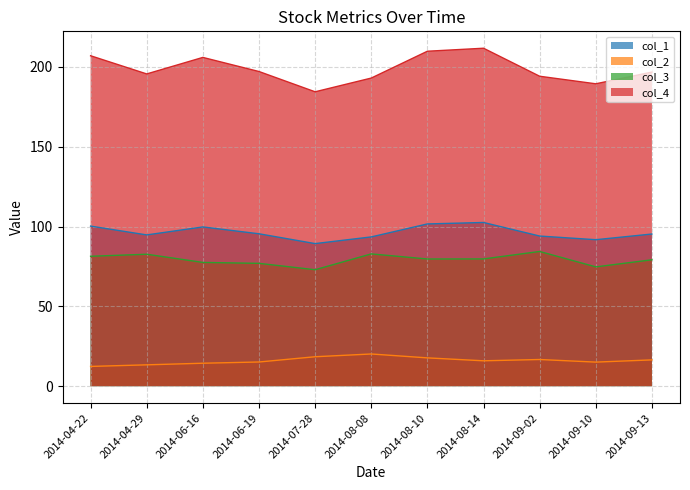

How many interior local valleys does the col_1 series have?

3